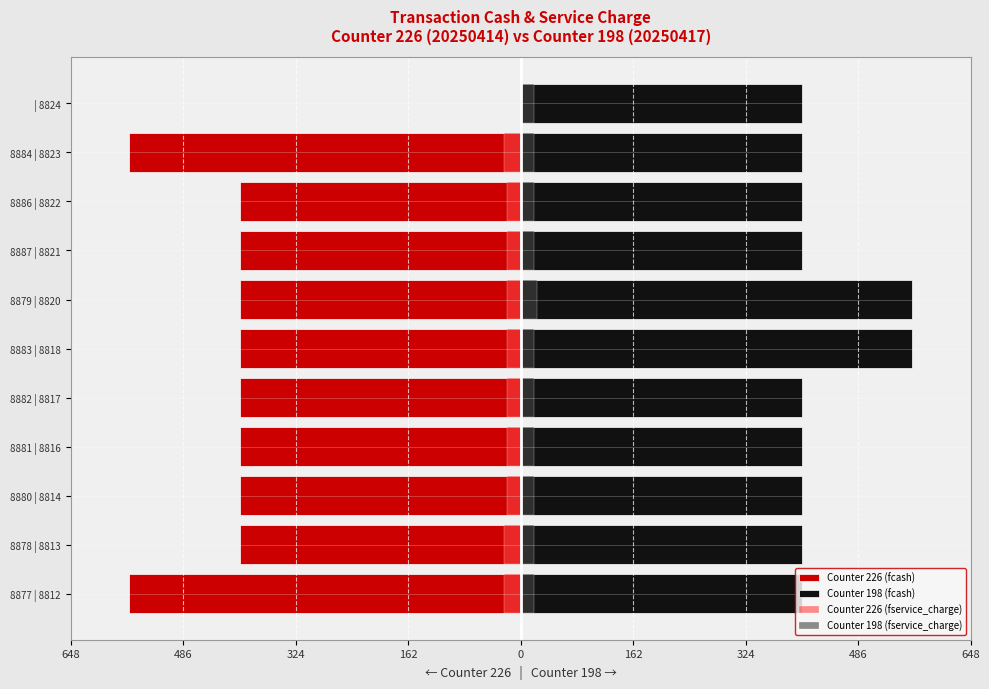

How many data points does each series have?

11